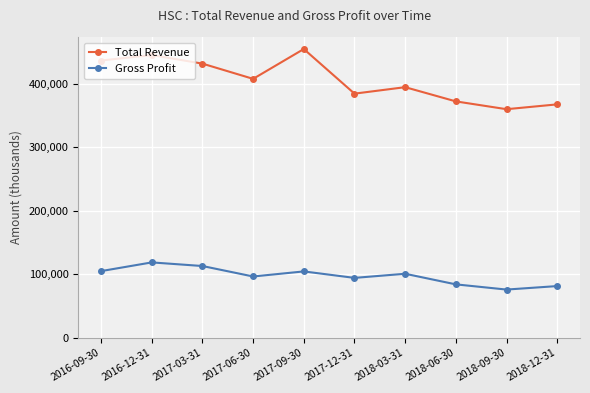

What is the difference between the Gross Profit values at 2017-09-30 and 2017-06-30?

8000